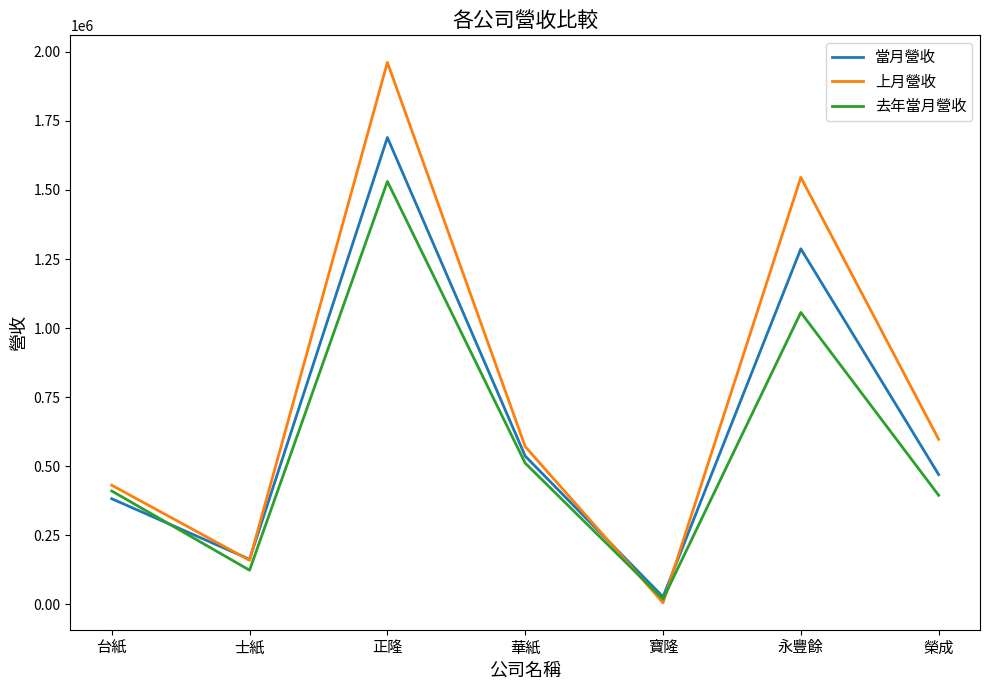

What are all the series names shown in the legend?

當月營收, 上月營收, 去年當月營收